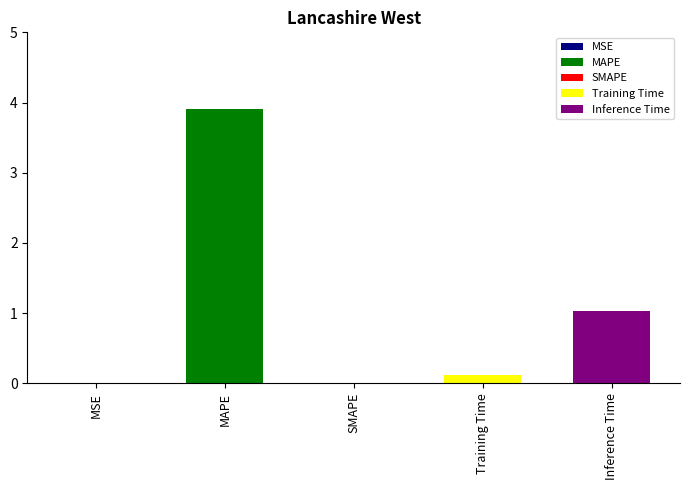

How many values are above zero?

4